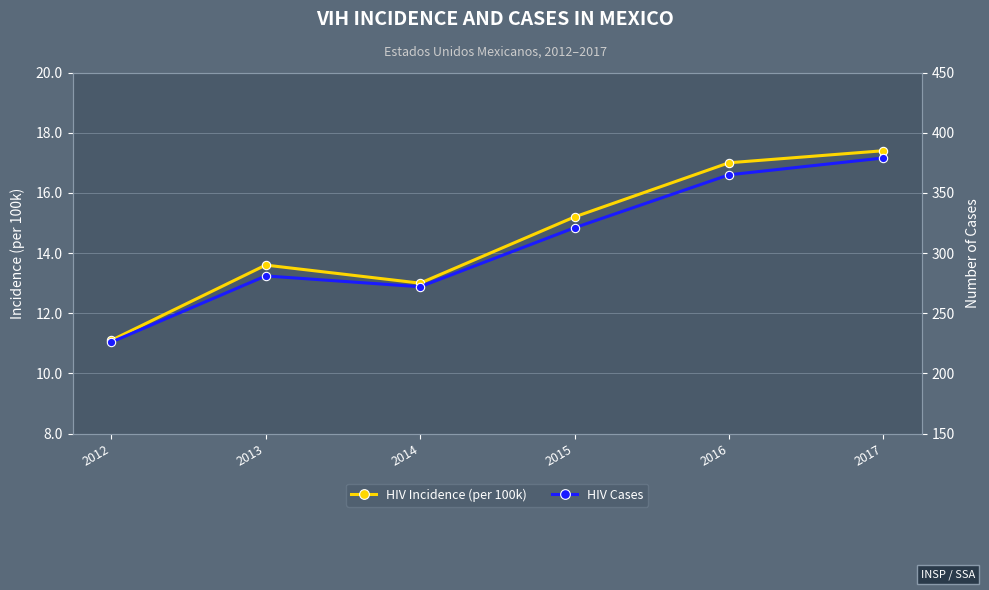

True or false: HIV Incidence (per 100k) has more than 0 interior local peaks.

True